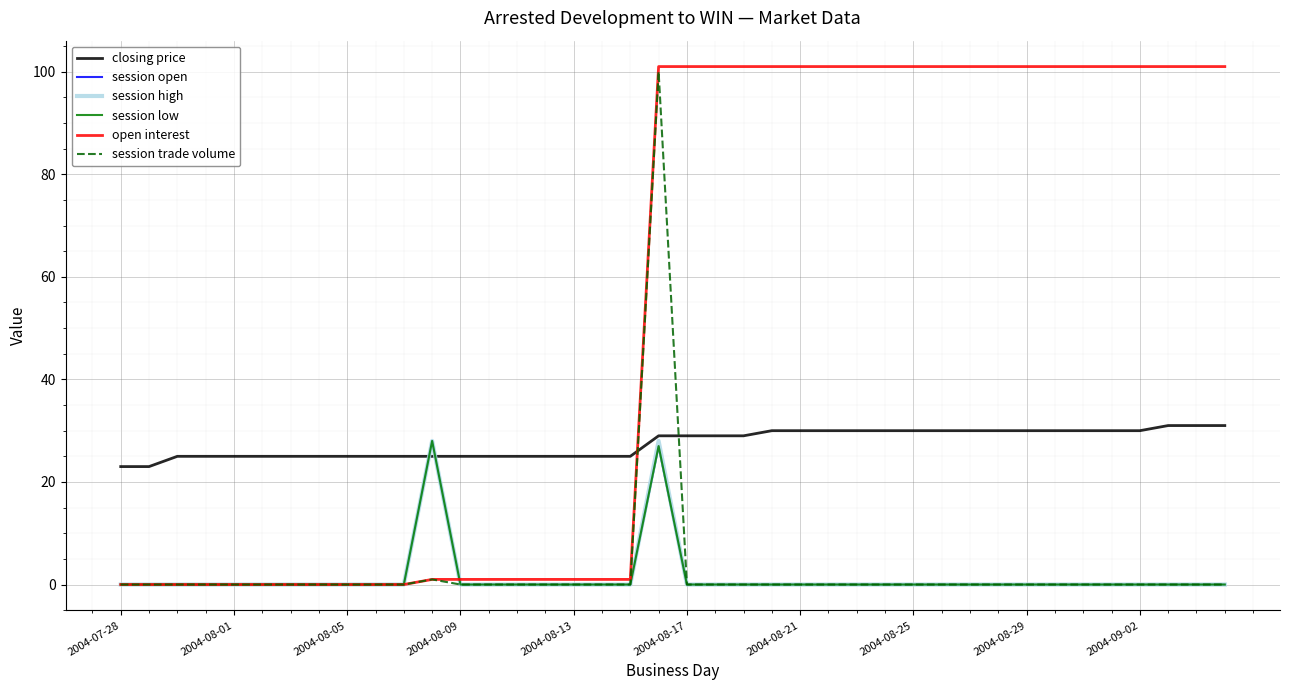

Where is session high nearest to the value 14?

2004-07-28